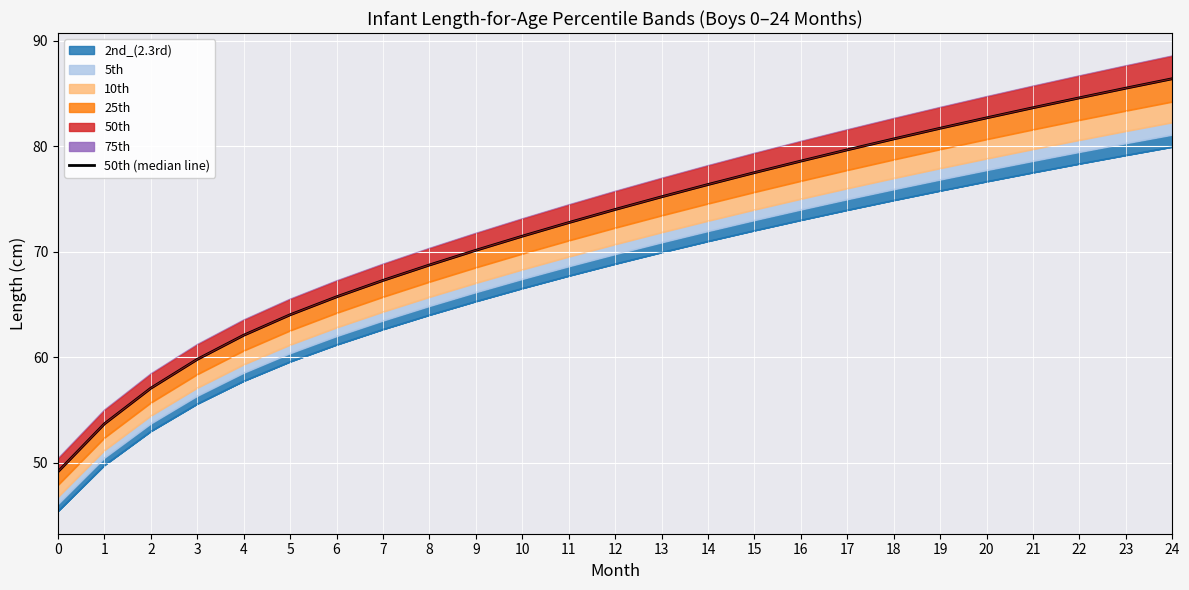

List the labels in order of value, smallest first.

0, 1, 2, 3, 4, 5, 6, 7, 8, 9, 10, 11, 12, 13, 14, 15, 16, 17, 18, 19, 20, 21, 22, 23, 24